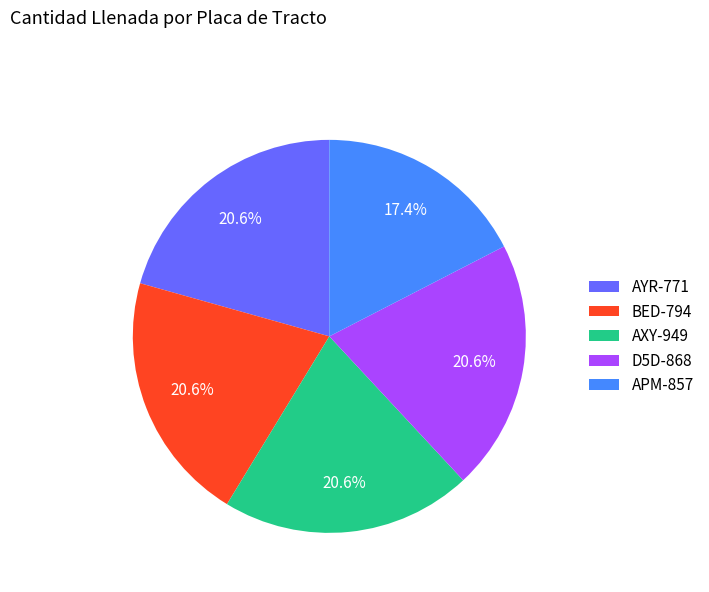

How many slices are in this pie chart?

5